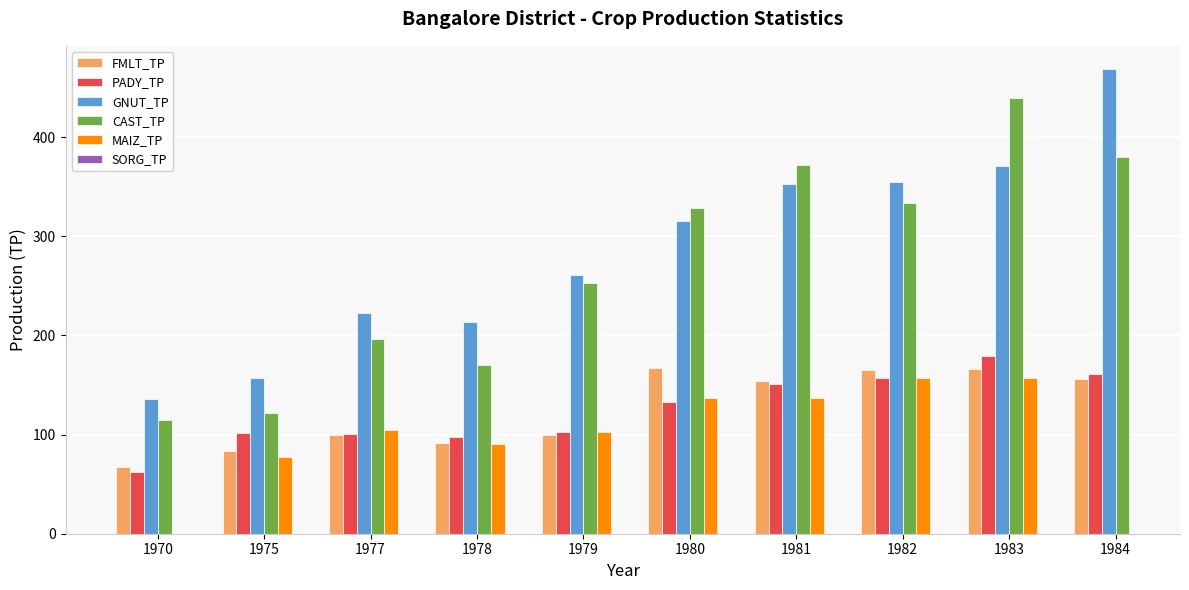

How many groups of bars are there?

10